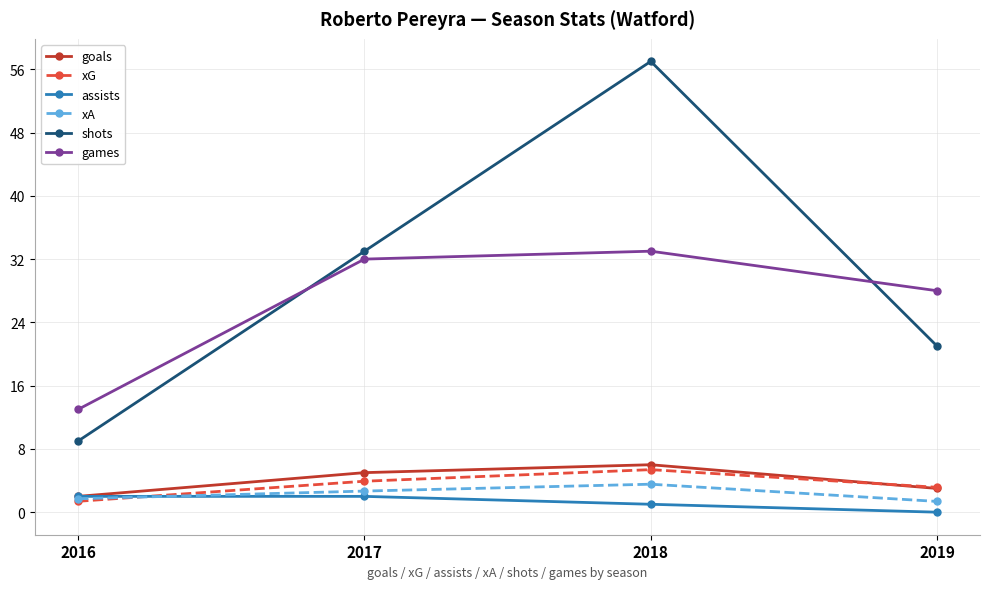

Which series changed the most between 2016 and 2017?

shots